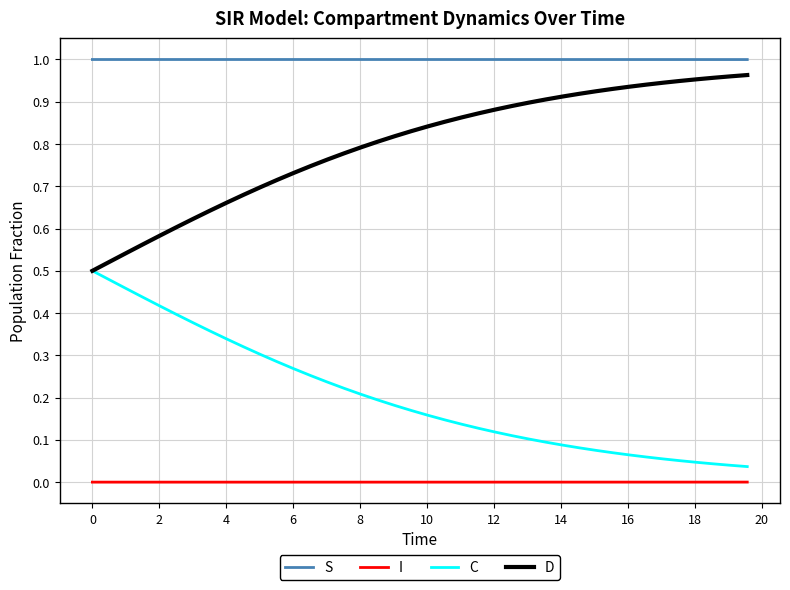

Which series has the largest total across all categories?

S